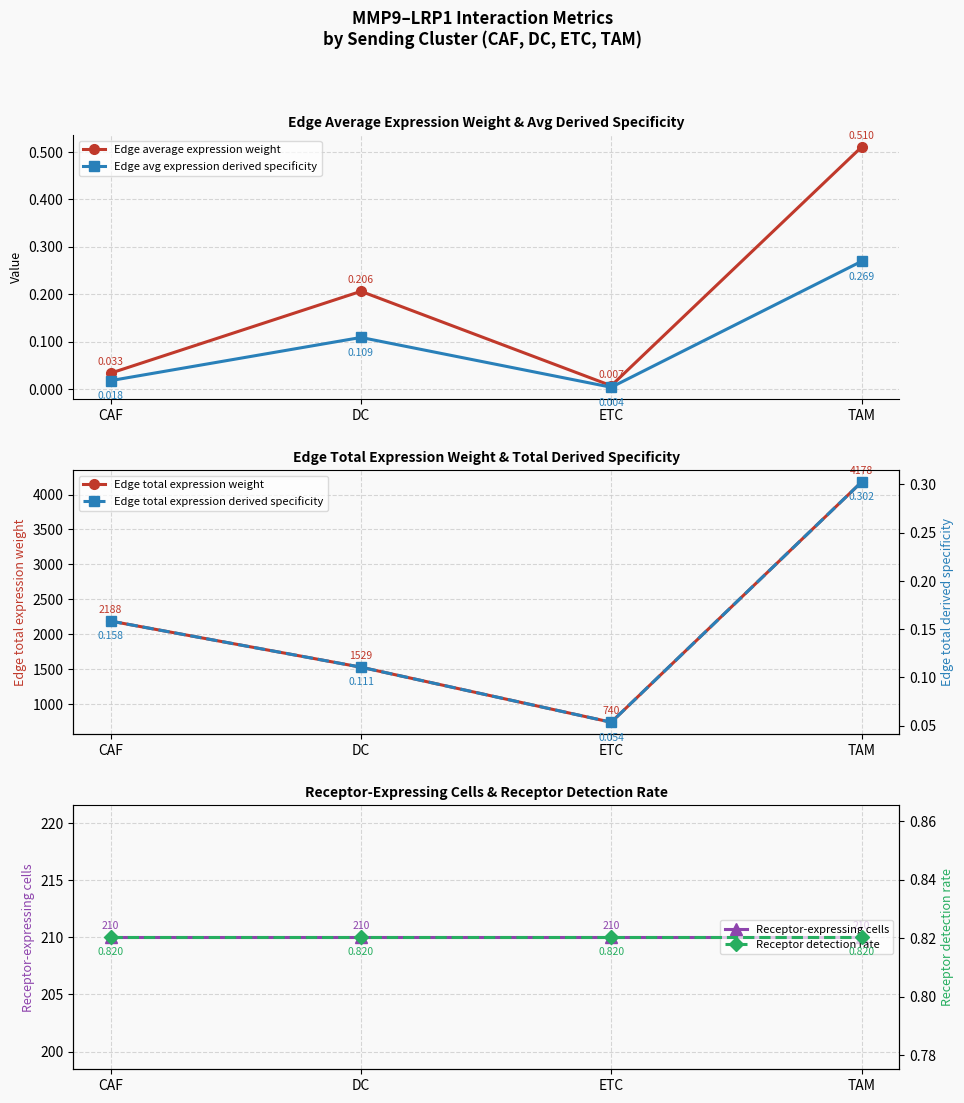

The Edge total expression derived specificity series shows 0.5 at TAM. True or false?

False